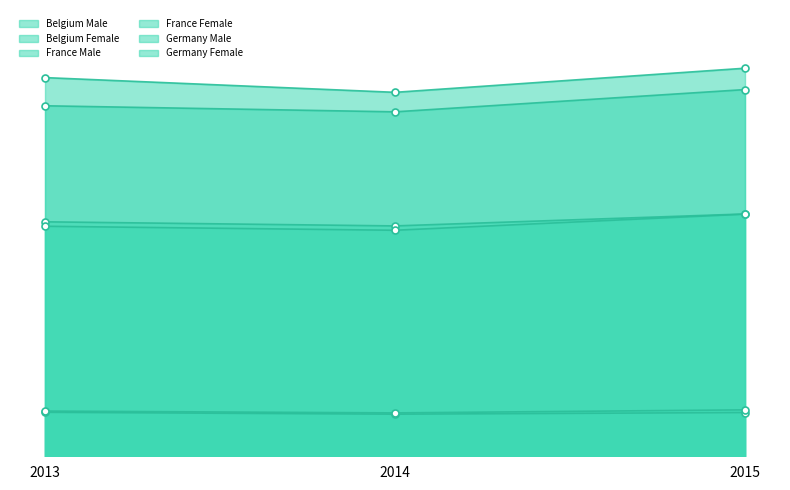

At which category is the sum across all series the highest?

2015